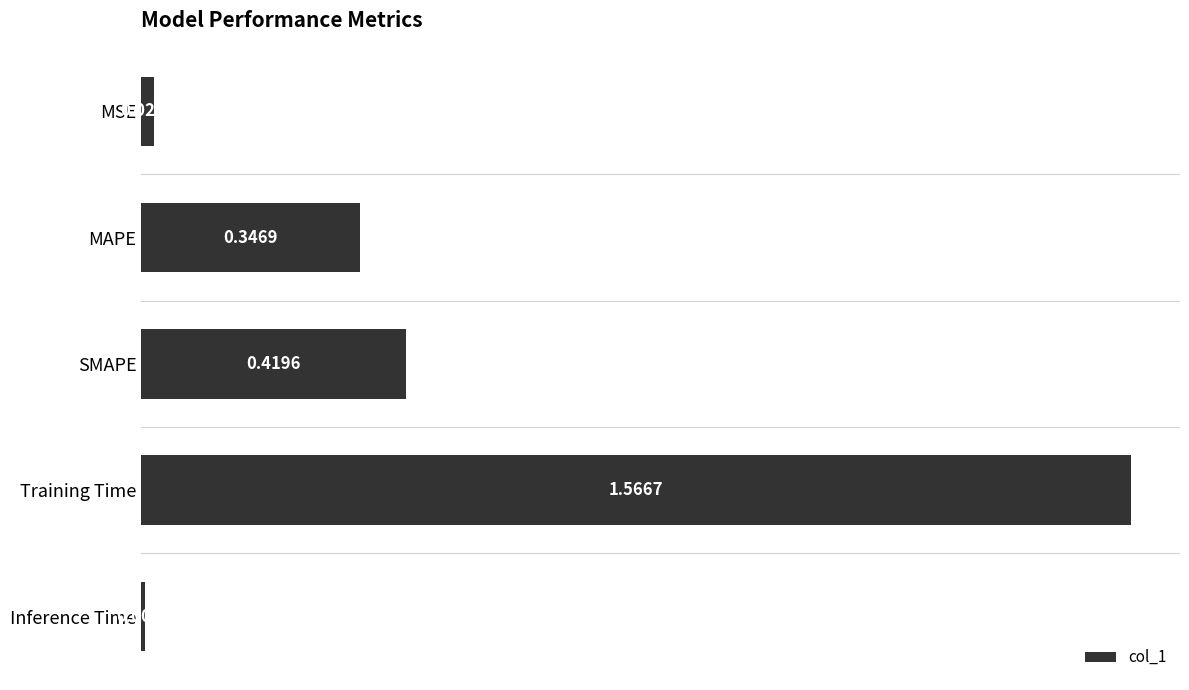

List the labels in order of value, largest first.

Training Time, SMAPE, MAPE, MSE, Inference Time